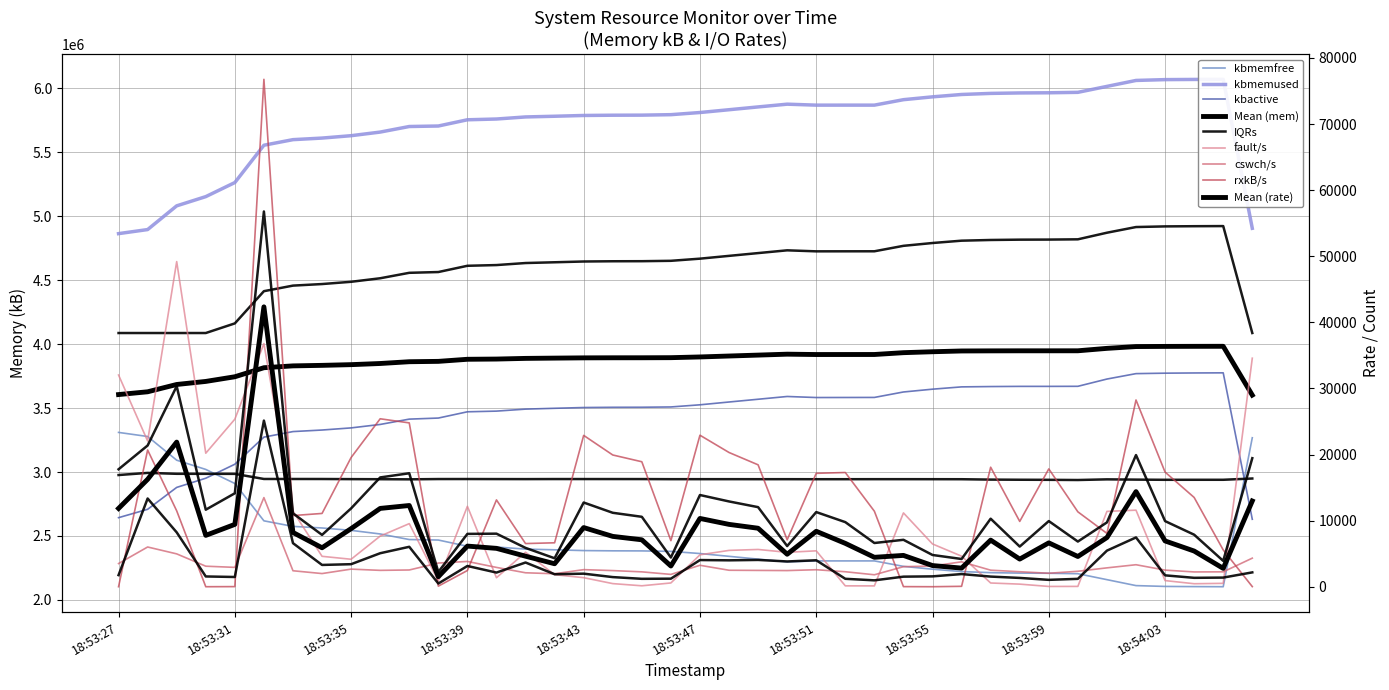

Which series has the widest spread of values?

kbmemfree